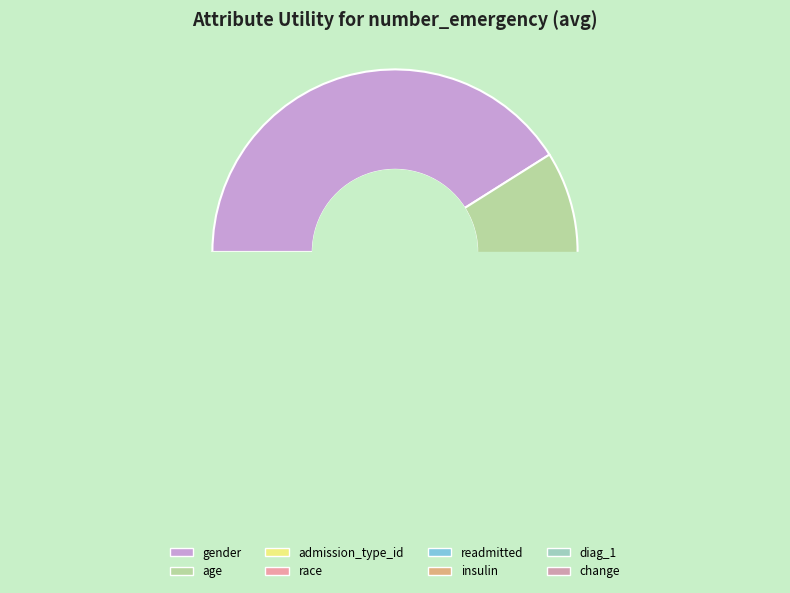

Is it true that admission_type_id is 17% of the pie?

False